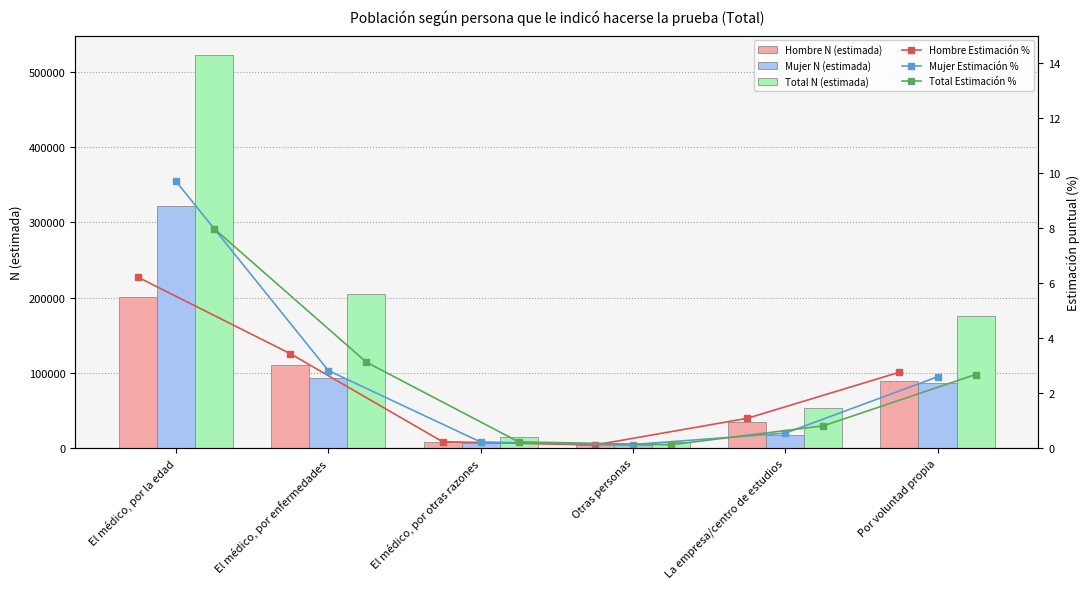

Which series has the widest spread of values?

Total N (estimada)